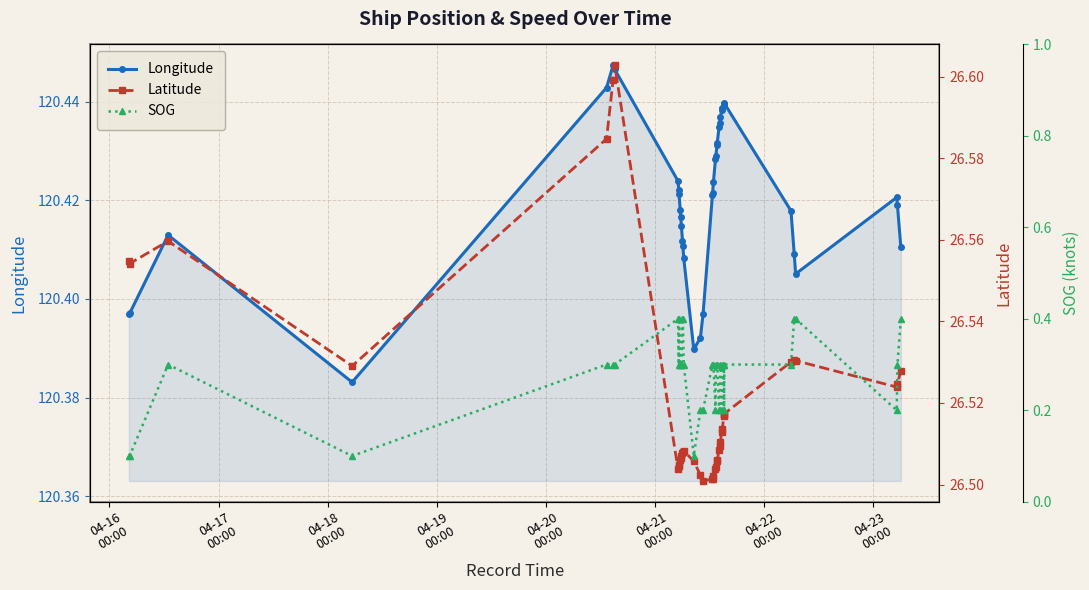

True or false: Longitude has more than 2 interior local peaks.

True